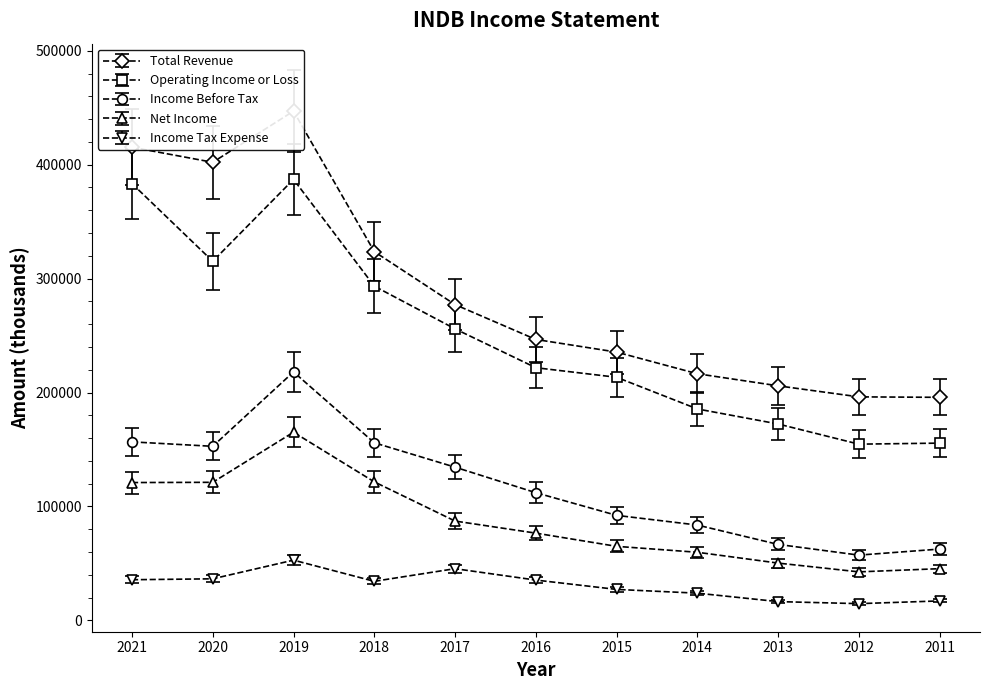

Which series changed the most between 2020 and 2012?

Total Revenue